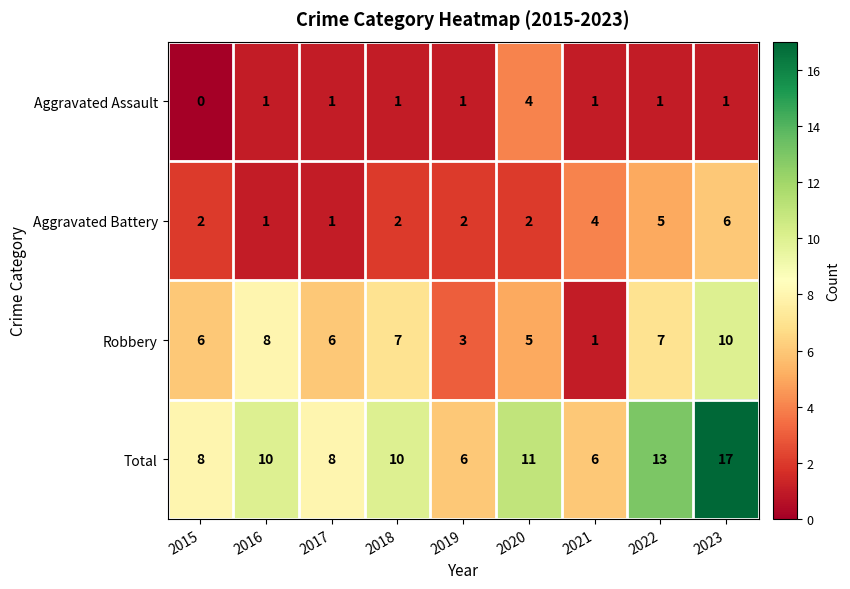

At which label does Aggravated Assault reach its peak?

2020